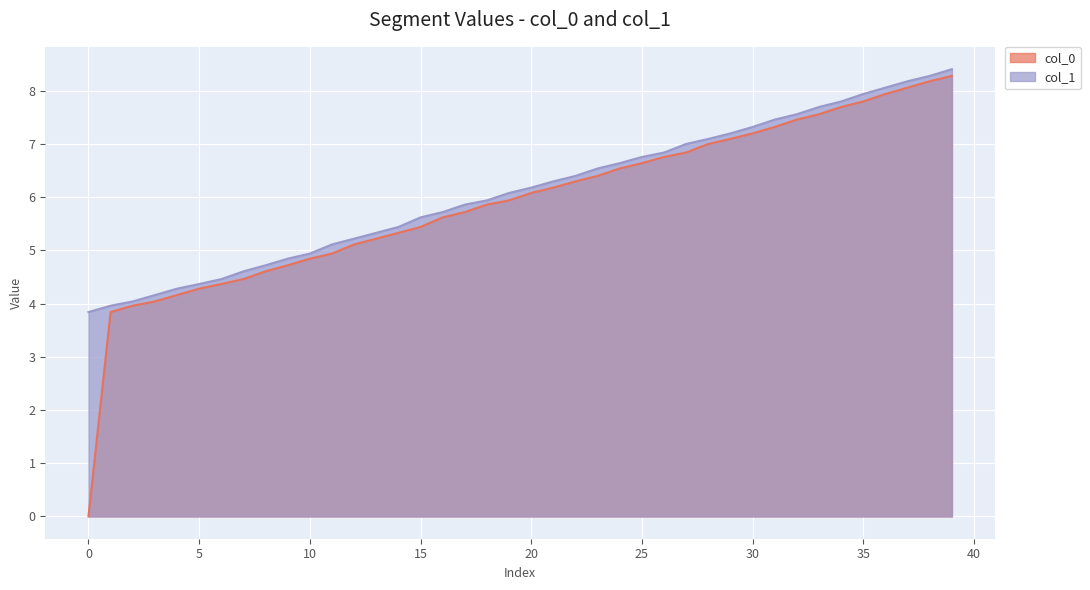

Rank the series at 2 from lowest to highest value.

col_0, col_1